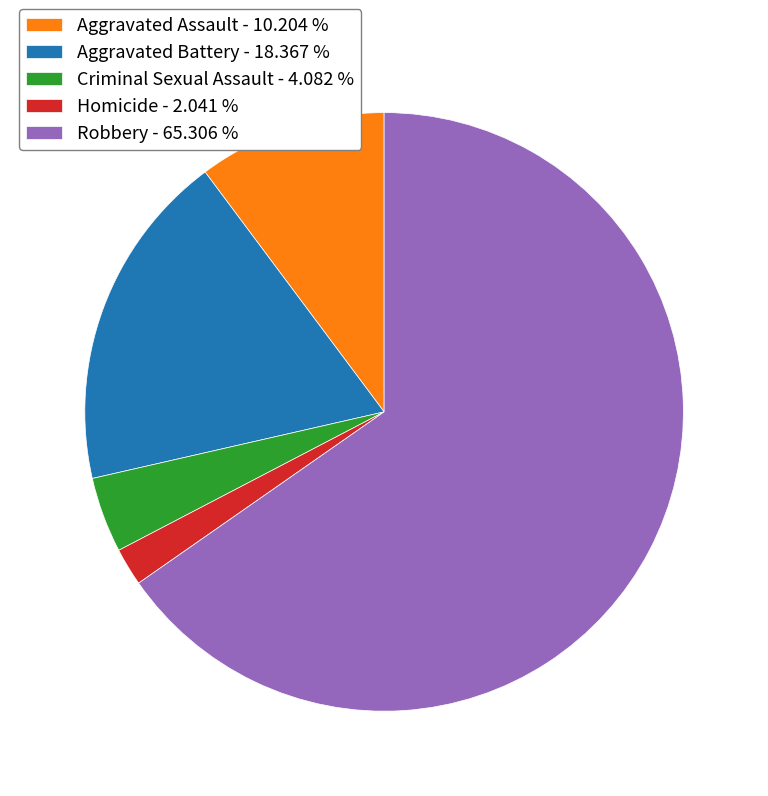

Combined, do Robbery - 65.306 % and Aggravated Assault - 10.204 % account for over 50%?

Yes